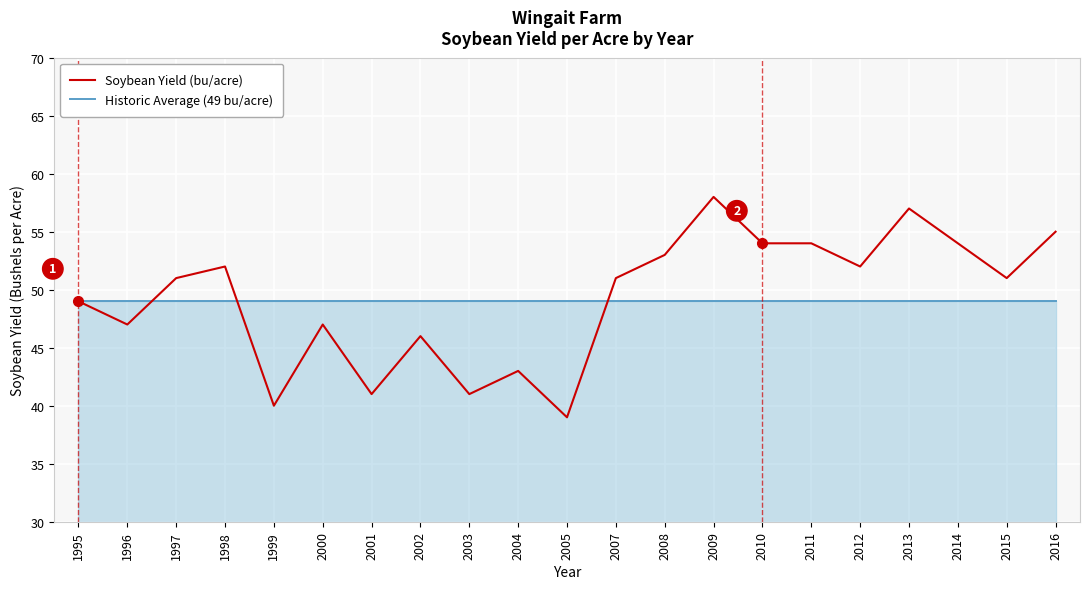

The Soybean Yield (bu/acre) series shows 12 at 2007. True or false?

False